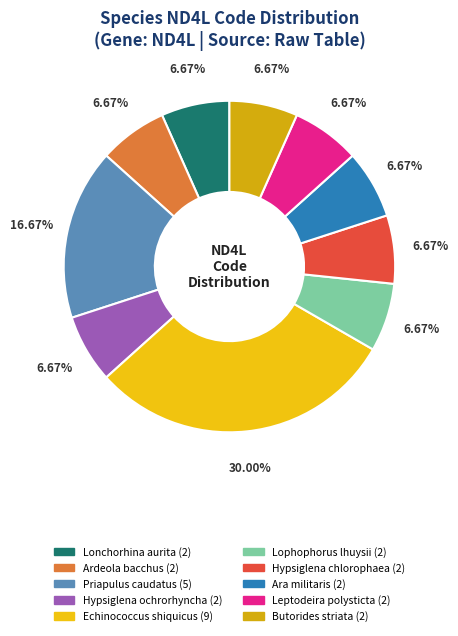

The Priapulus caudatus slice represents 17% of the pie. True or false?

True